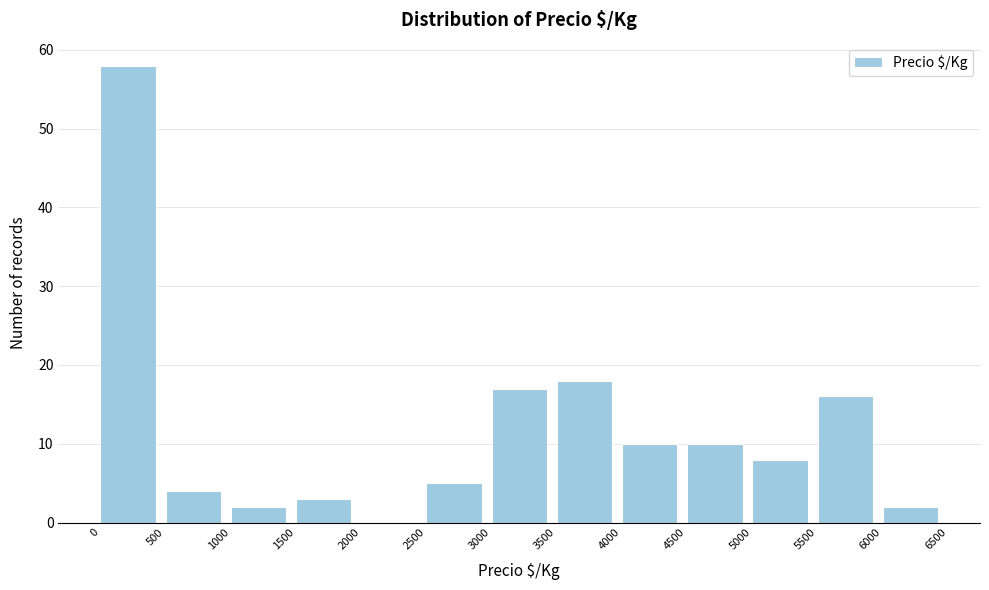

Reading left to right, transcribe this chart: for each bar, give the range it covers on the x-axis and its height. The values are not printed on the chart, so give them approximately, as read against the axis.

0 to 500: 58
500 to 1000: 4
1000 to 1500: 2
1500 to 2000: 3
2000 to 2500: 0
2500 to 3000: 5
3000 to 3500: 17
3500 to 4000: 18
4000 to 4500: 10
4500 to 5000: 10
5000 to 5500: 8
5500 to 6000: 16
6000 to 6500: 2